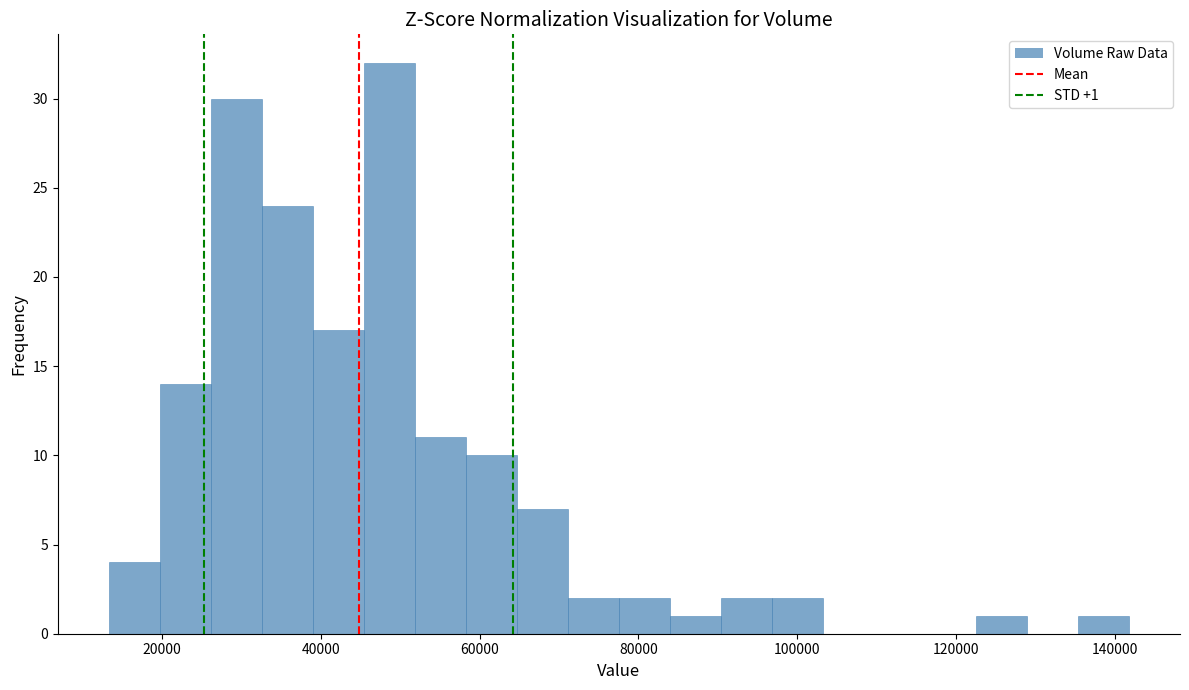

Around what value on the x-axis is the tallest bar? Give the approximate position of its centre, as read against the axis.

48000